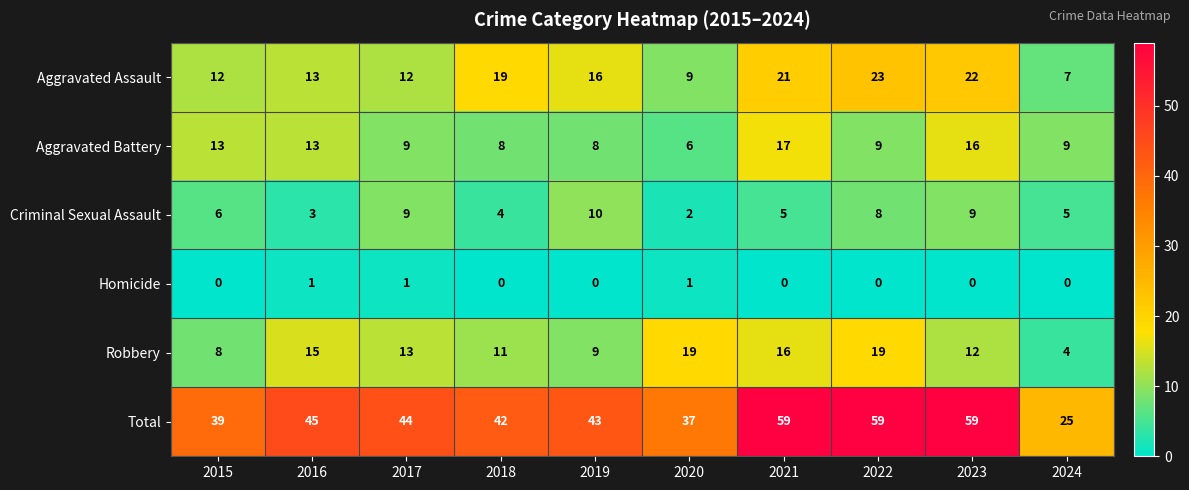

How many distinct data groups are displayed?

6